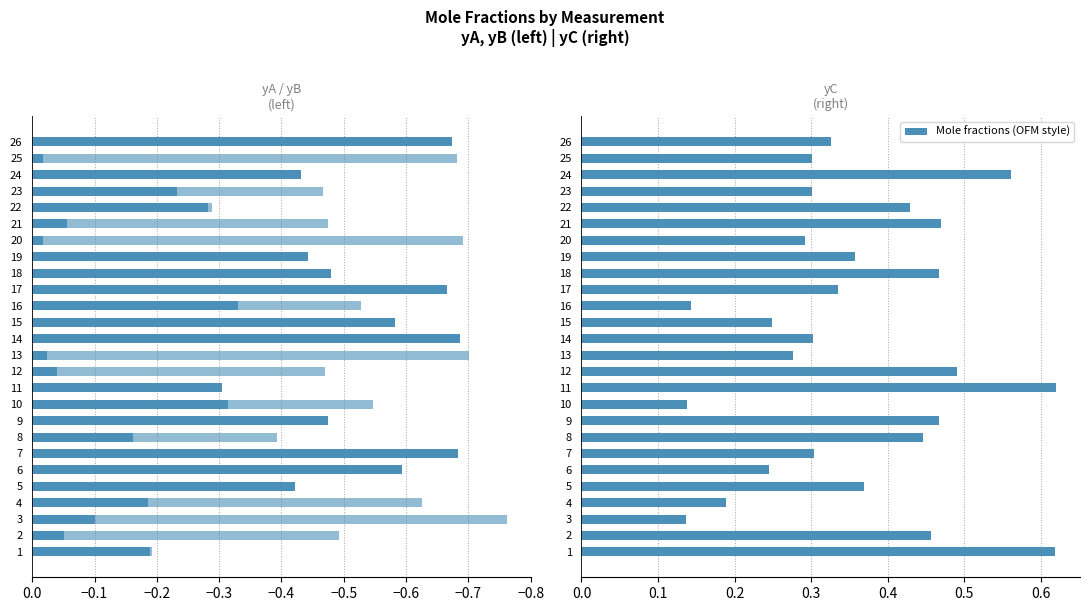

What is the sum of all yB values?

-8.3